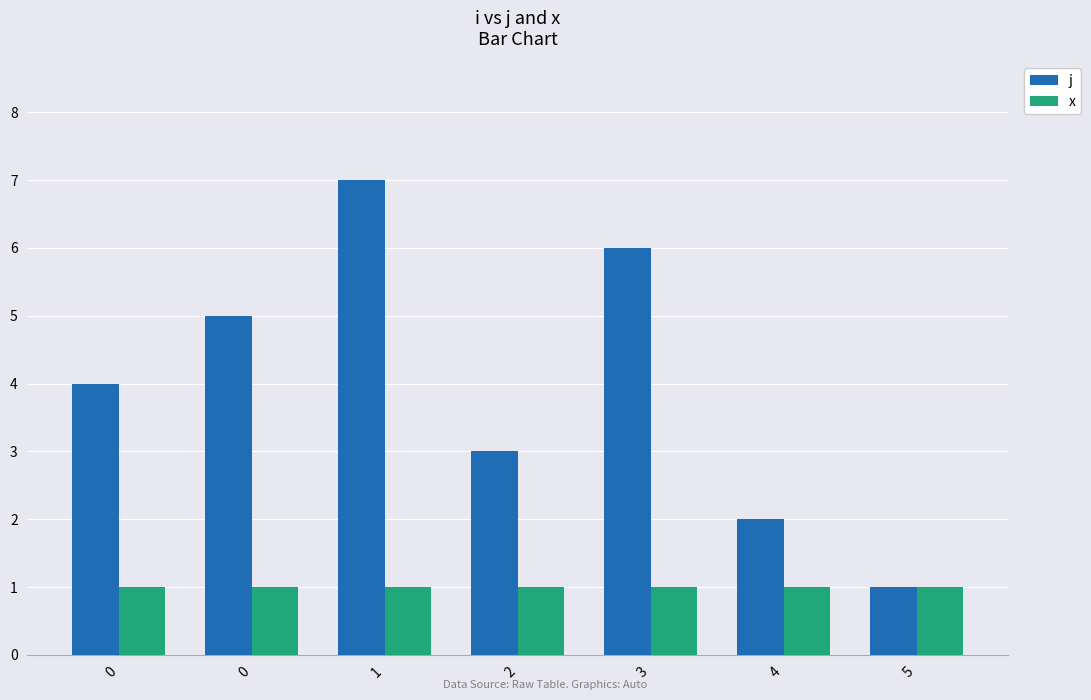

Between 0 and 3, which series saw the biggest shift?

j